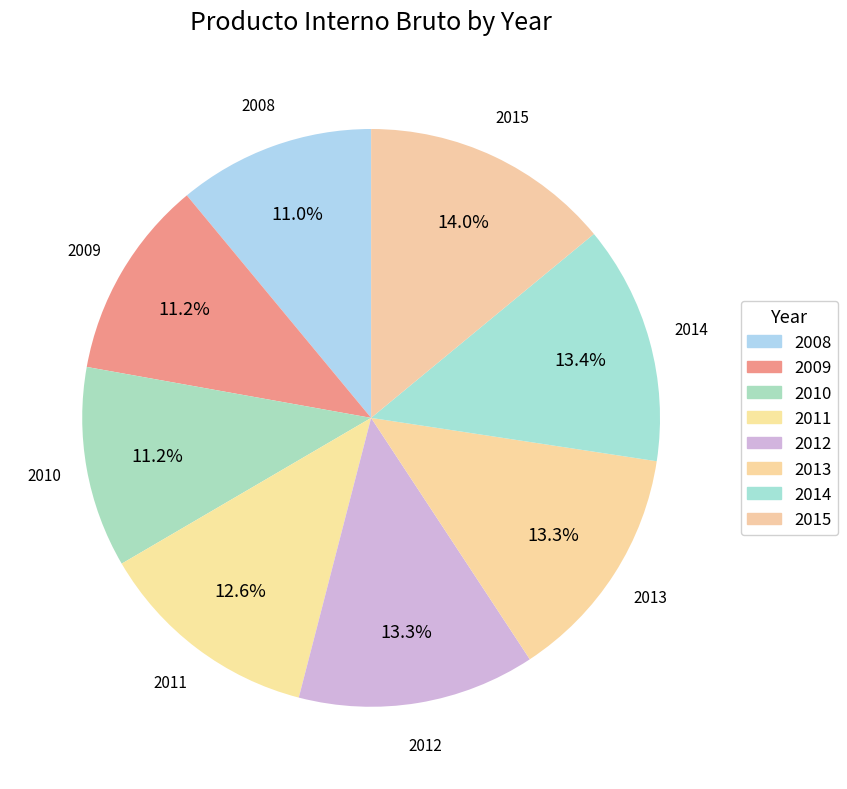

Count the number of slices in the pie.

8